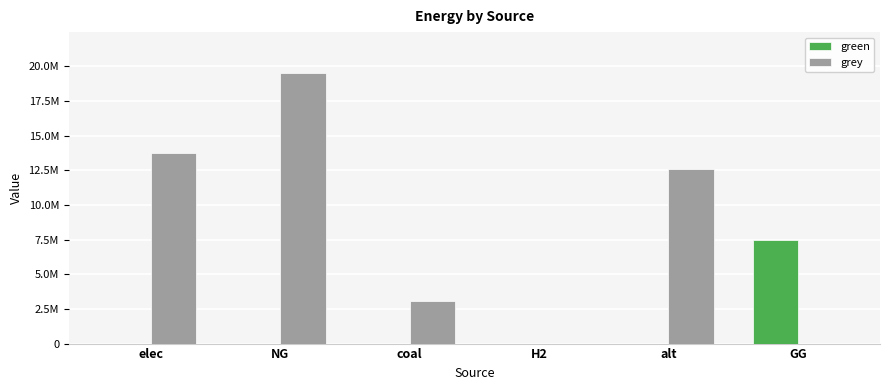

True or false: grey has a value of 0.0 at GG.

True